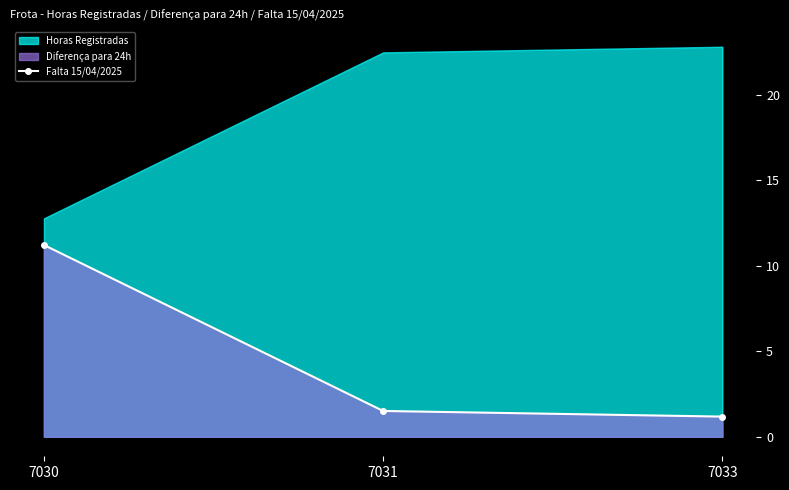

Where is the data nearest to the value 6?

7031